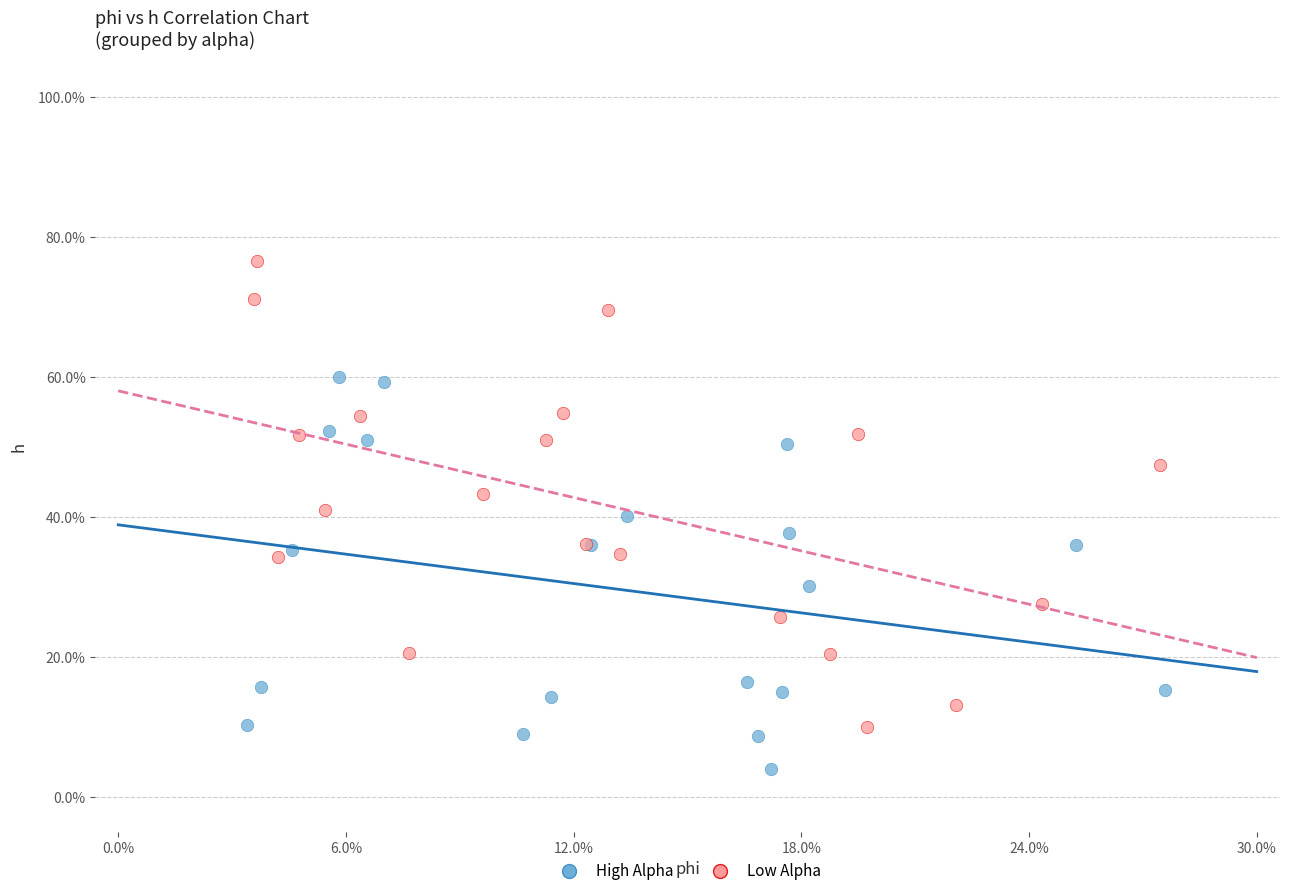

Which series reaches the maximum Y coordinate?

Low Alpha